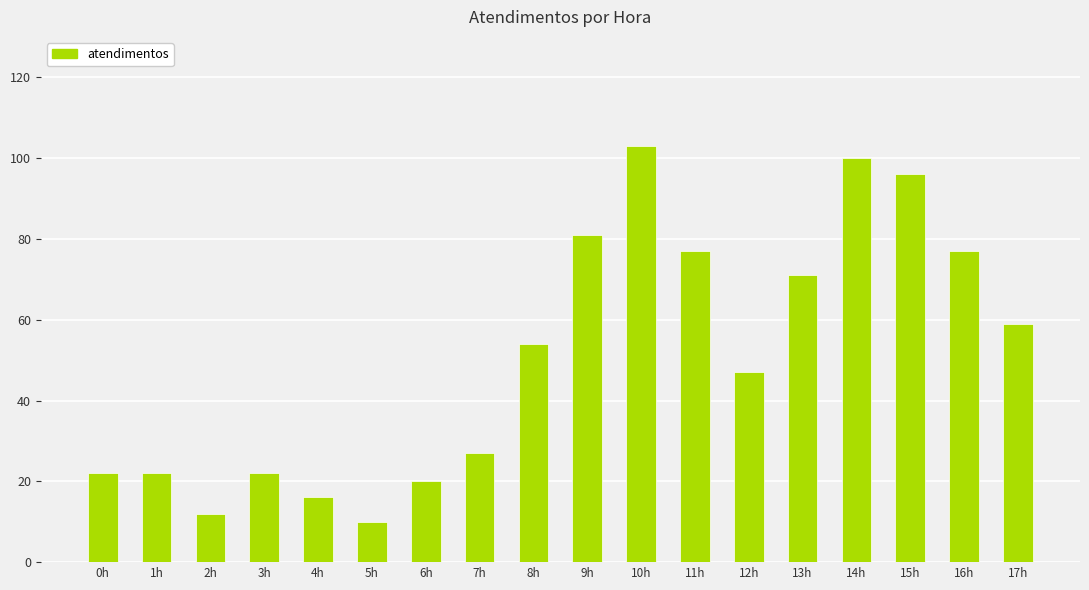

Does the chart contain stacked bars?

No